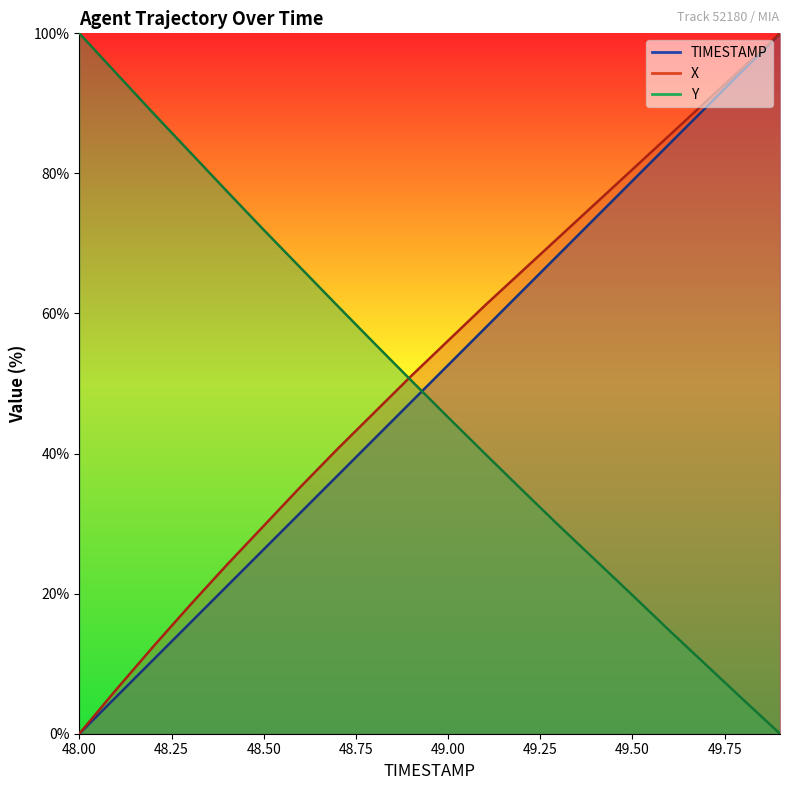

Which series has the largest total across all categories?

X